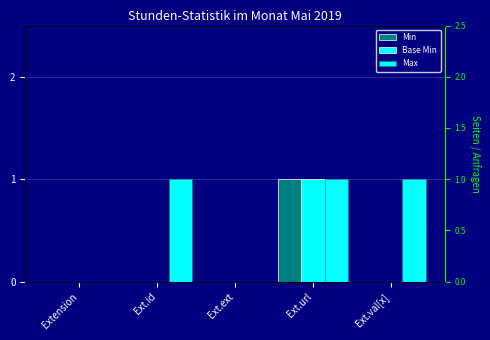

Which label corresponds to the largest value in the chart?

Ext.url